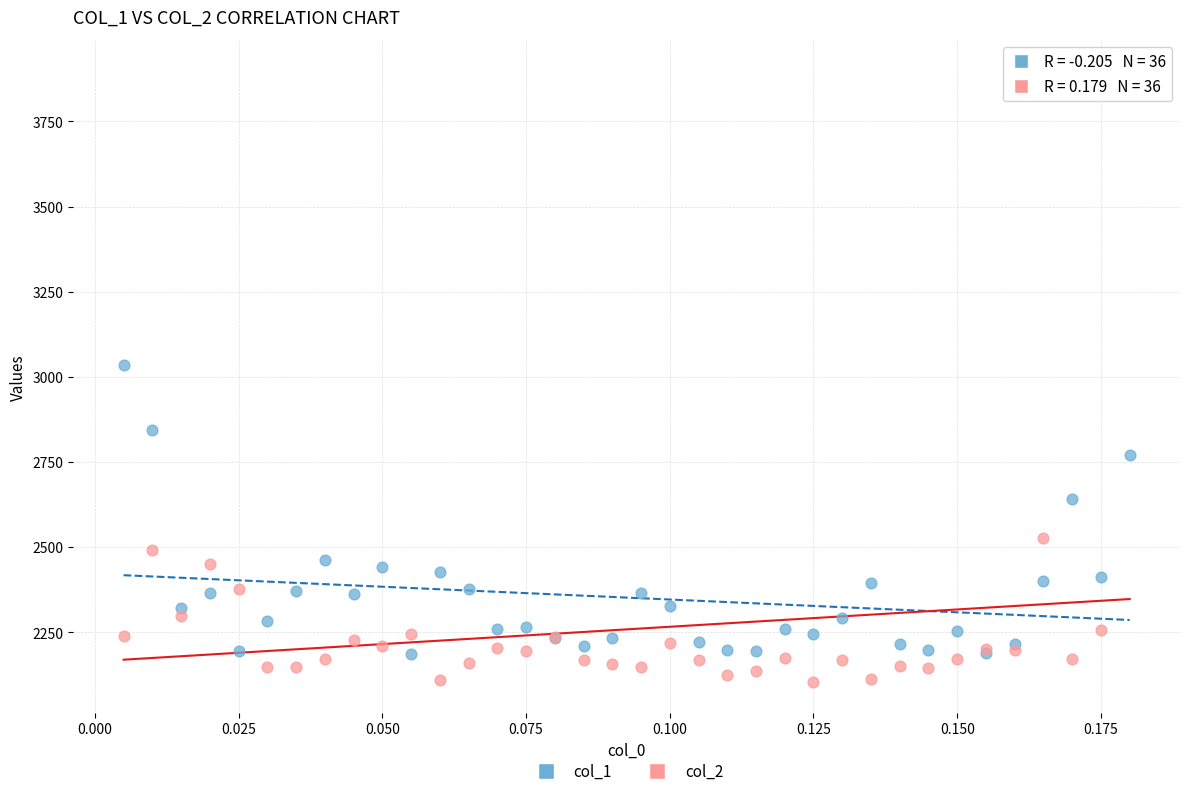

Which series contains the highest Y value?

col_2